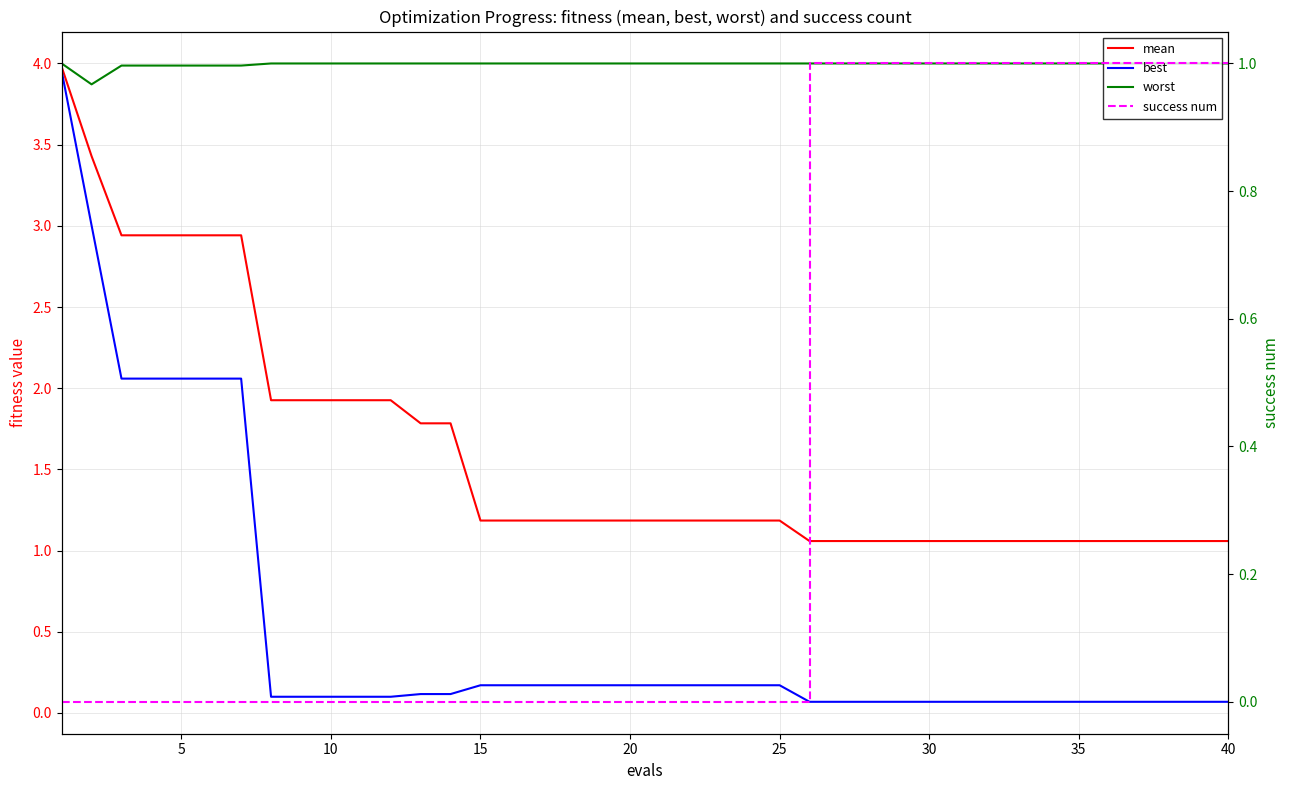

How many series are shown in this chart?

4